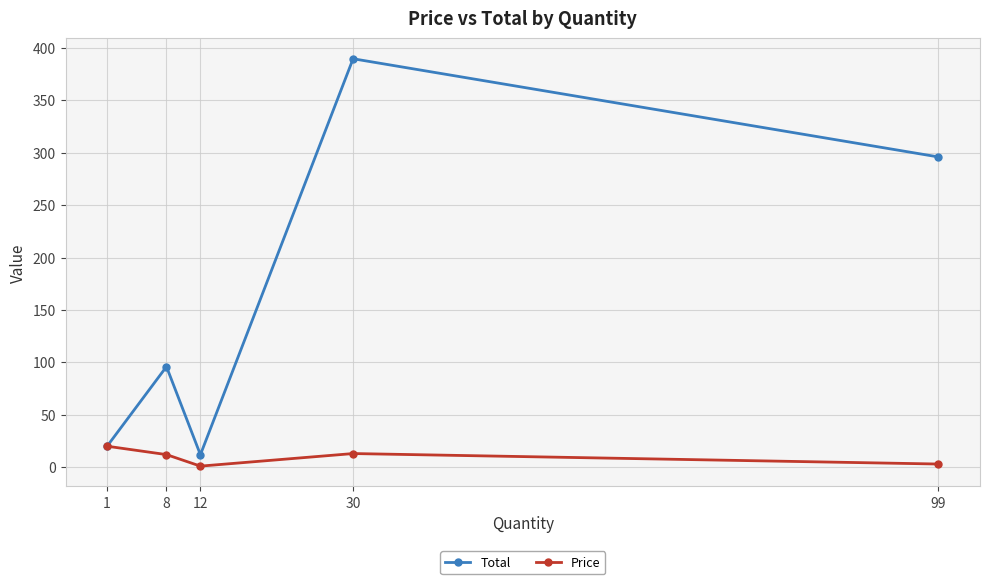

Which series has the widest spread of values?

Total